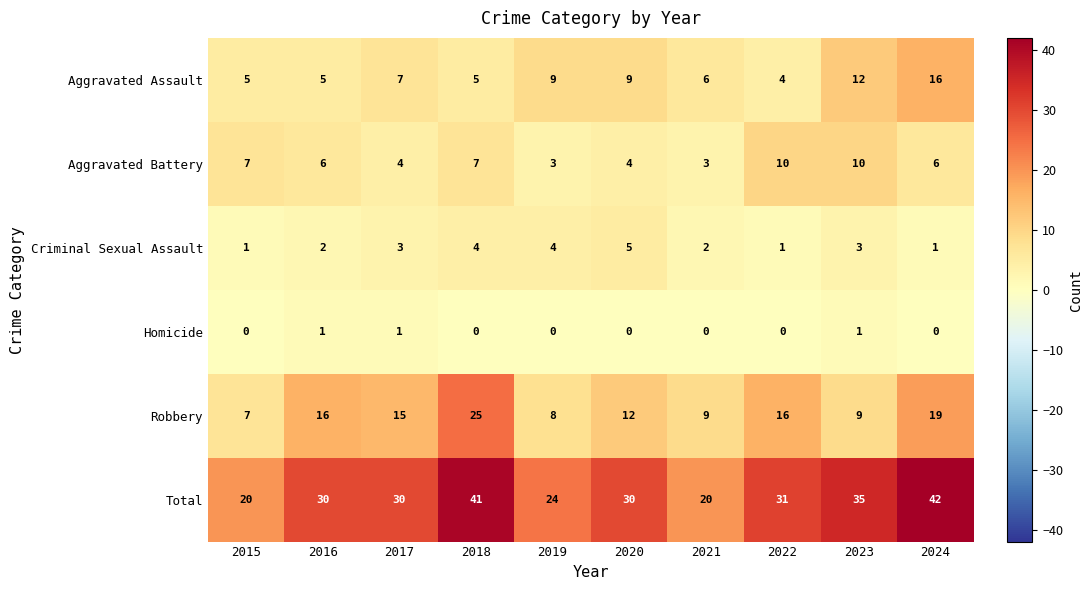

Which series has the largest total across all categories?

Total